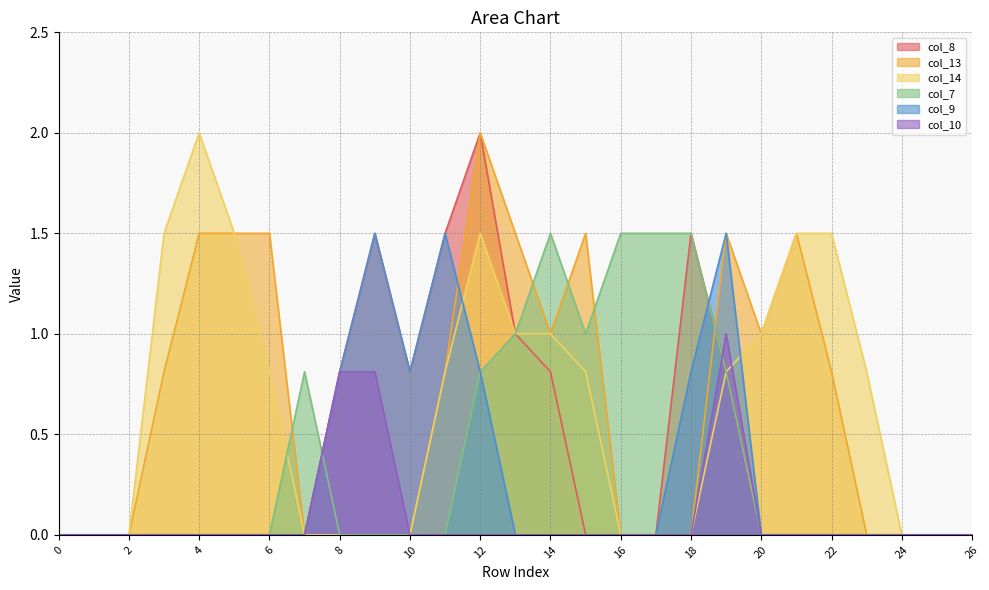

Which series has the widest spread of values?

col_8